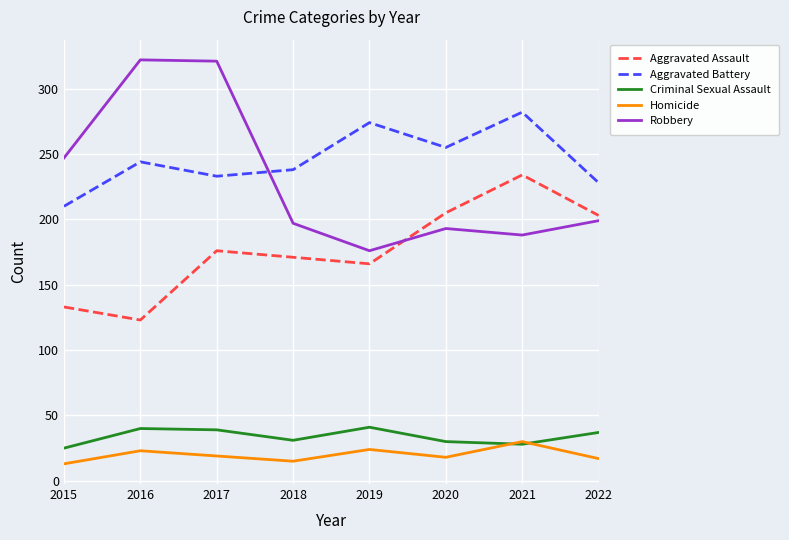

True or false: Aggravated Battery and Aggravated Assault intersect in this chart.

False